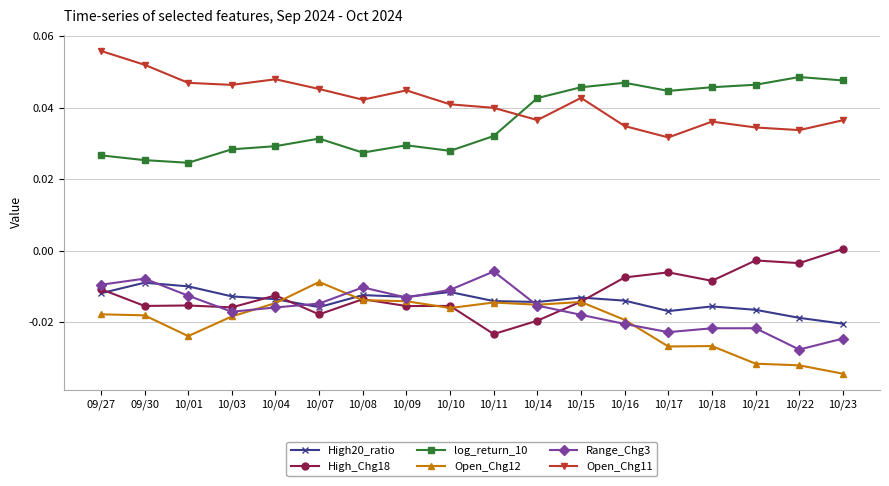

At which category does the chart reach its minimum across all series?

10/23